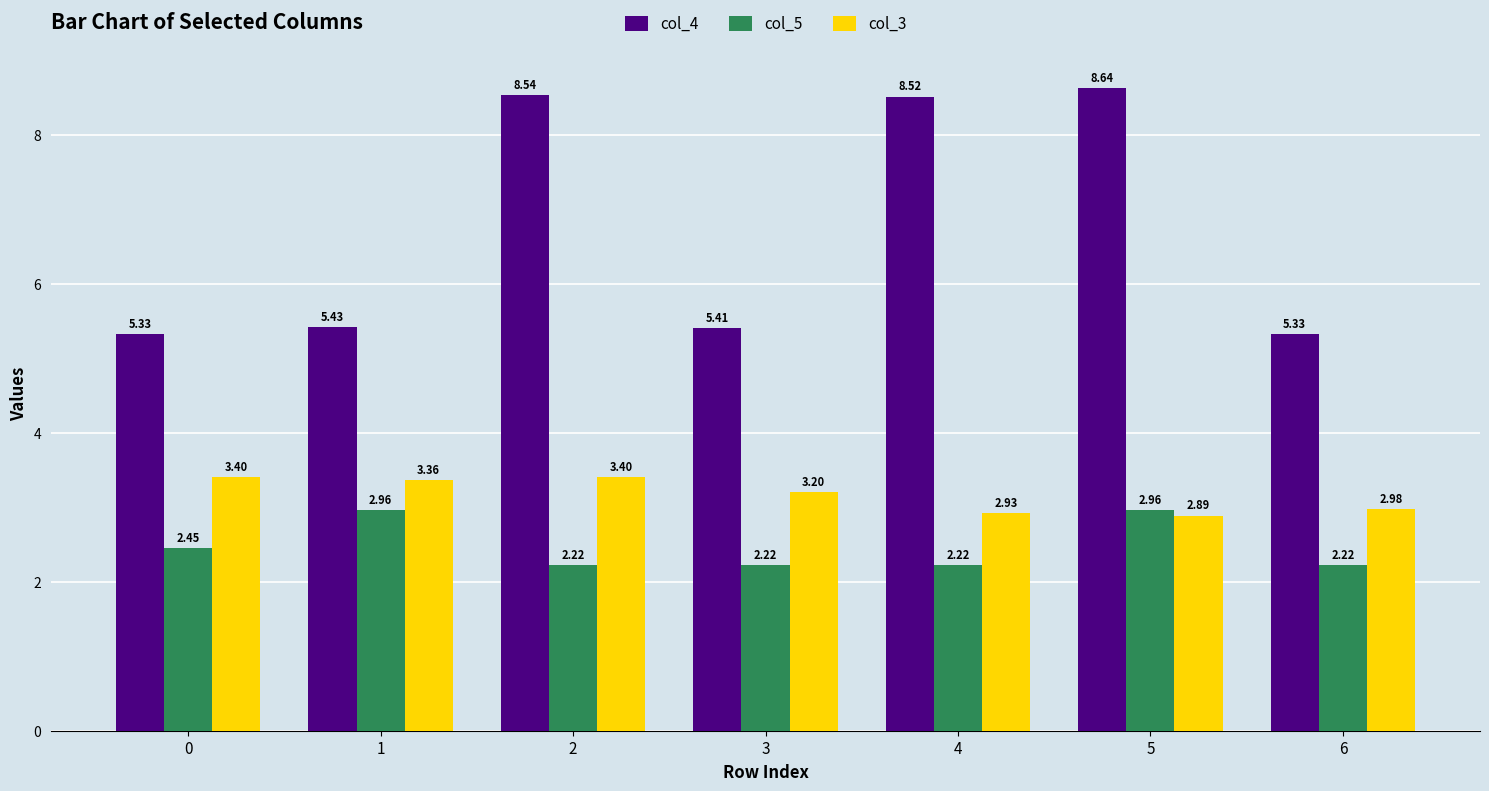

How many distinct data groups are displayed?

3